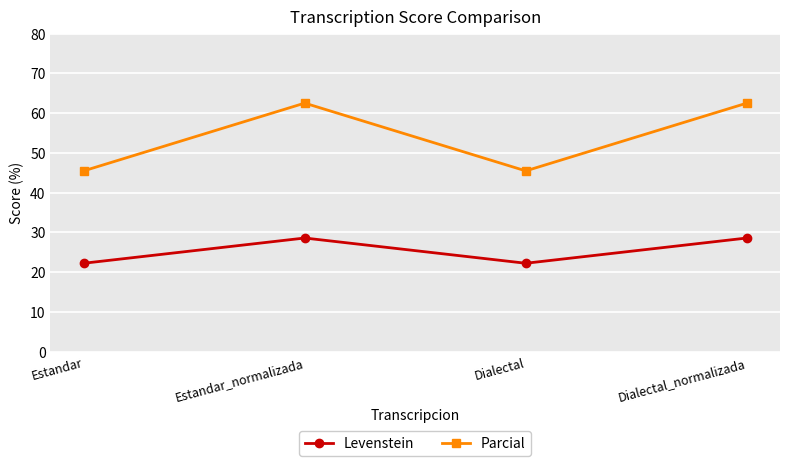

How many lines are shown in the chart?

2